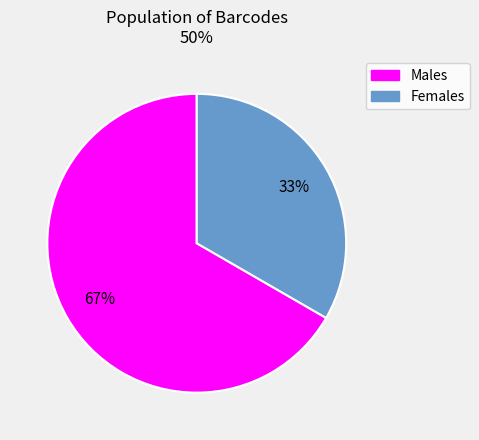

Is the sum of Males and Females greater than half?

Yes